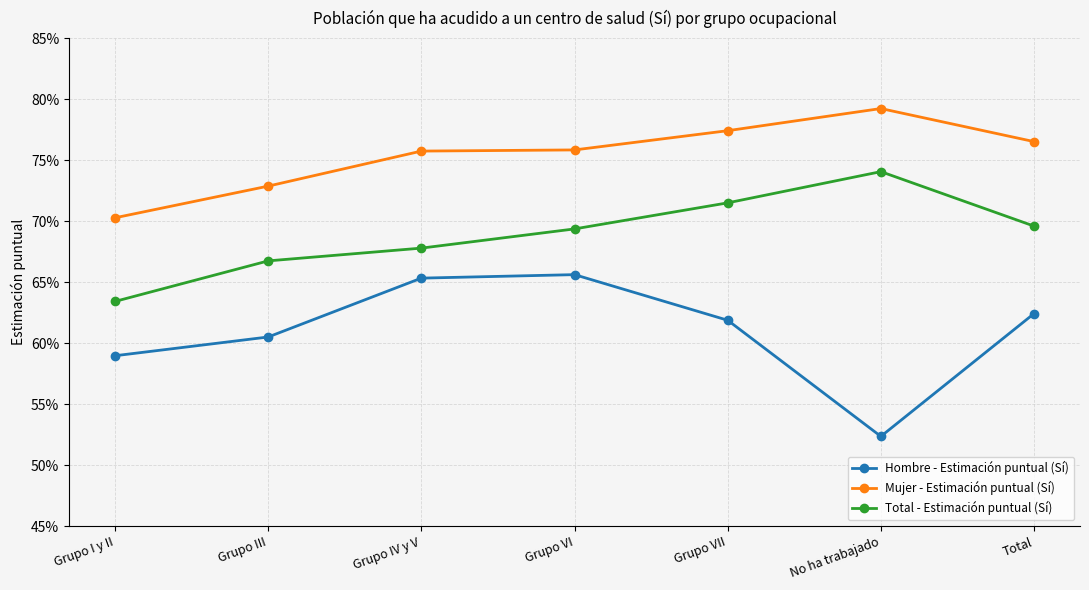

What is the difference between the maximum and minimum values in the Hombre - Estimación puntual (Sí) series?

0.1